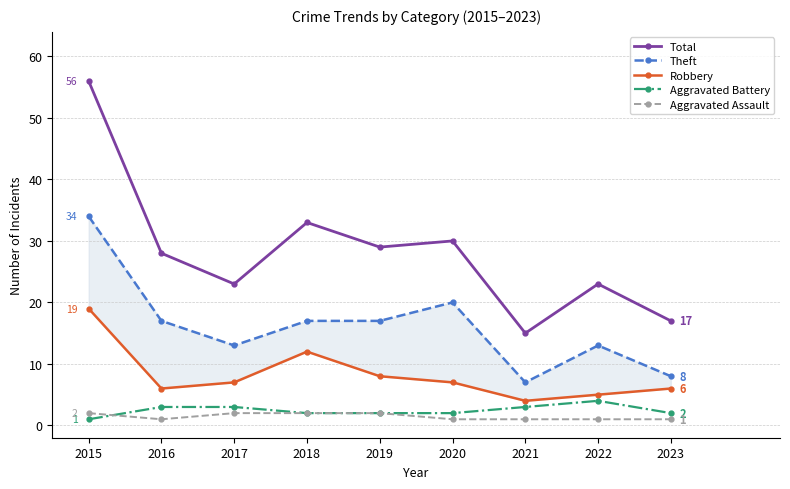

What is the value of the Robbery point at the 6th from the left?

7